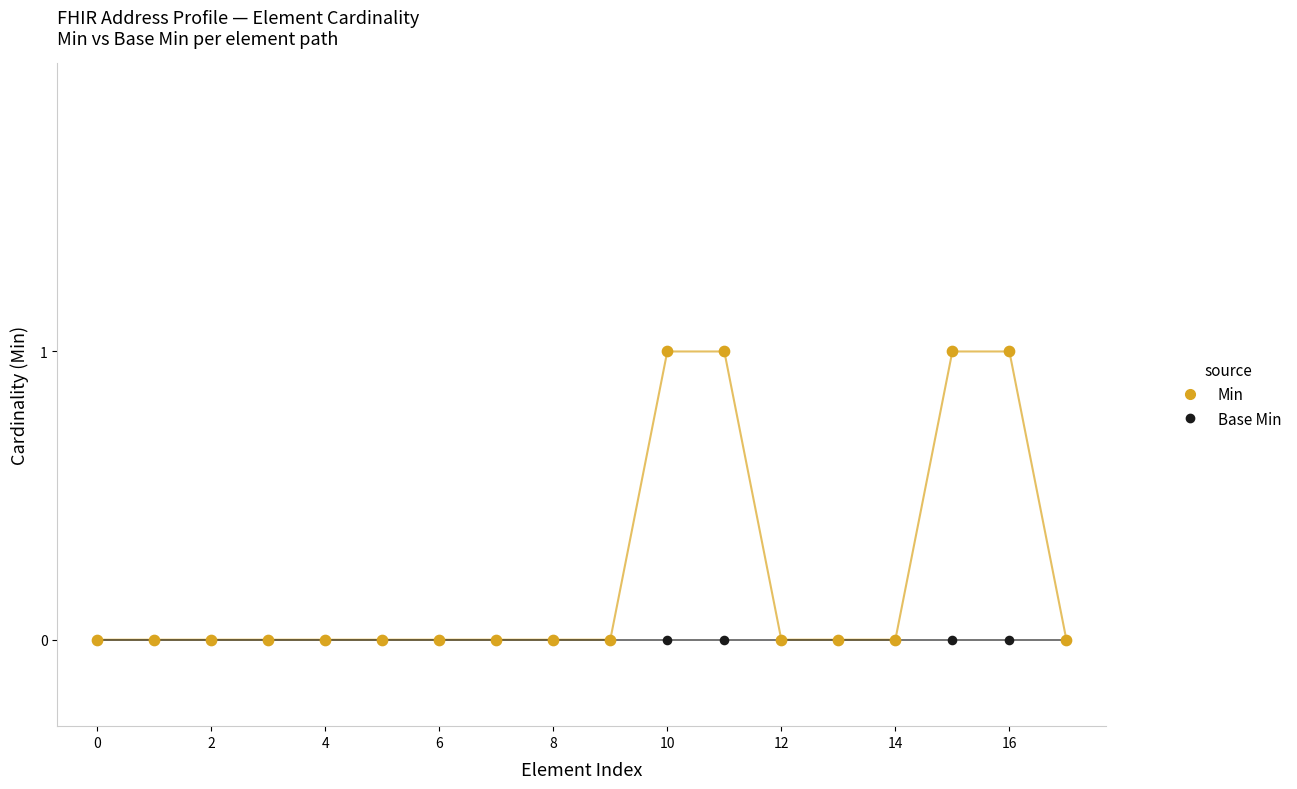

What are all the series names shown in the legend?

Min, Base Min